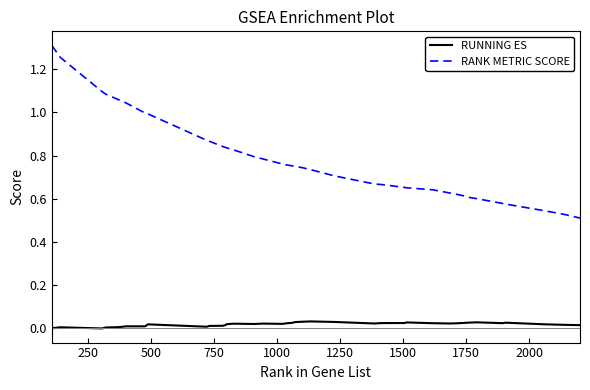

Which series has the widest spread of values?

RANK METRIC SCORE